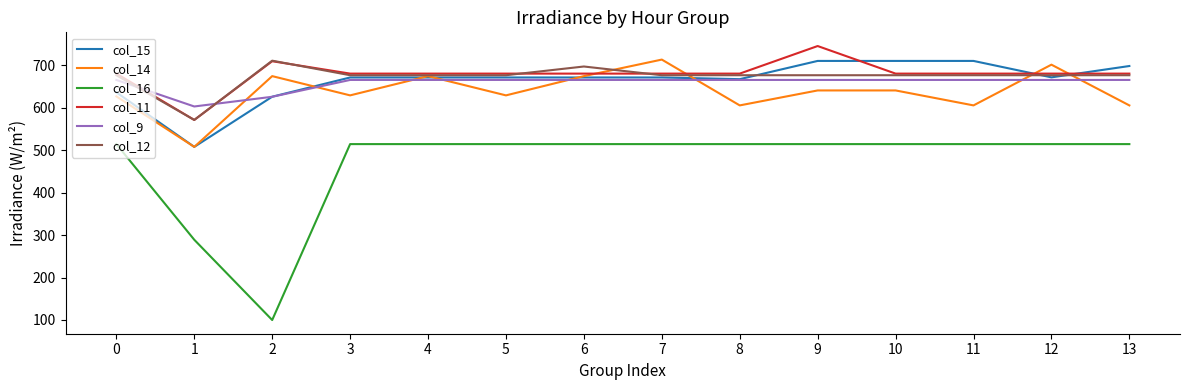

What is the lowest value of the col_14 series?

508.0